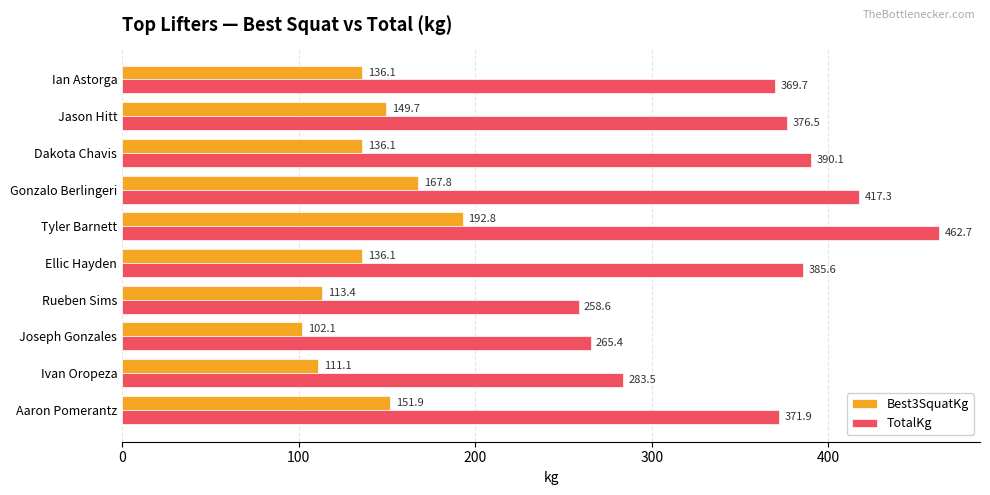

List the series in order of their overall mean, highest first.

TotalKg, Best3SquatKg